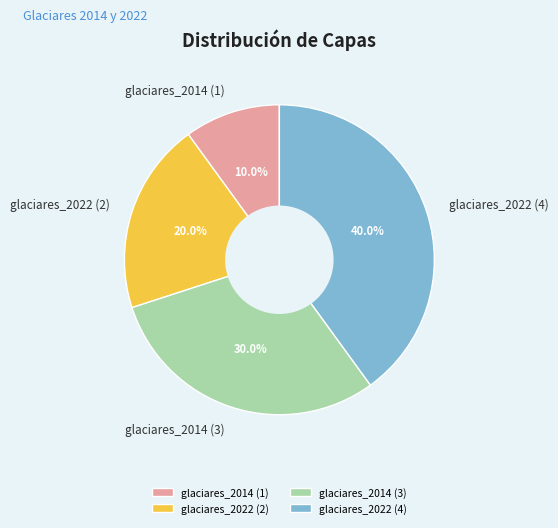

What is the smallest slice in the pie chart?

glaciares_2014 (1)